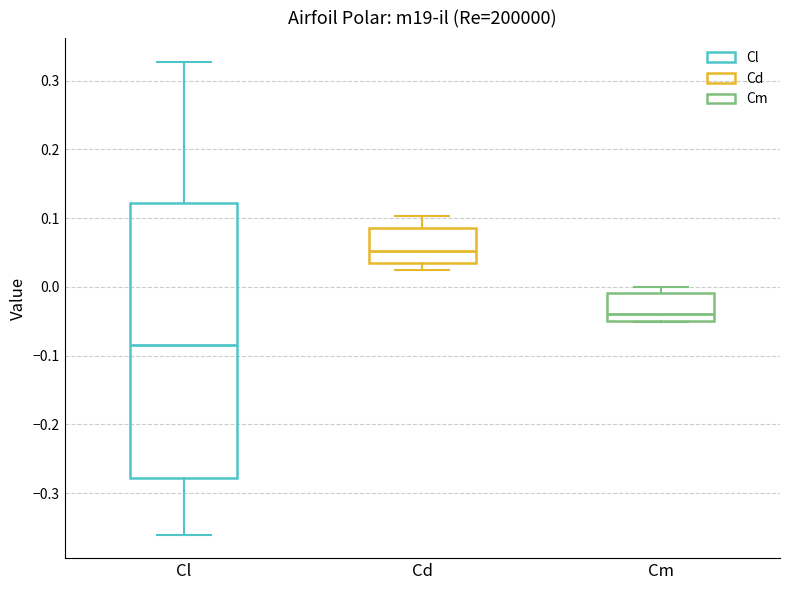

Comparing the boxes themselves (not the whiskers), which one is the tallest?

Cl